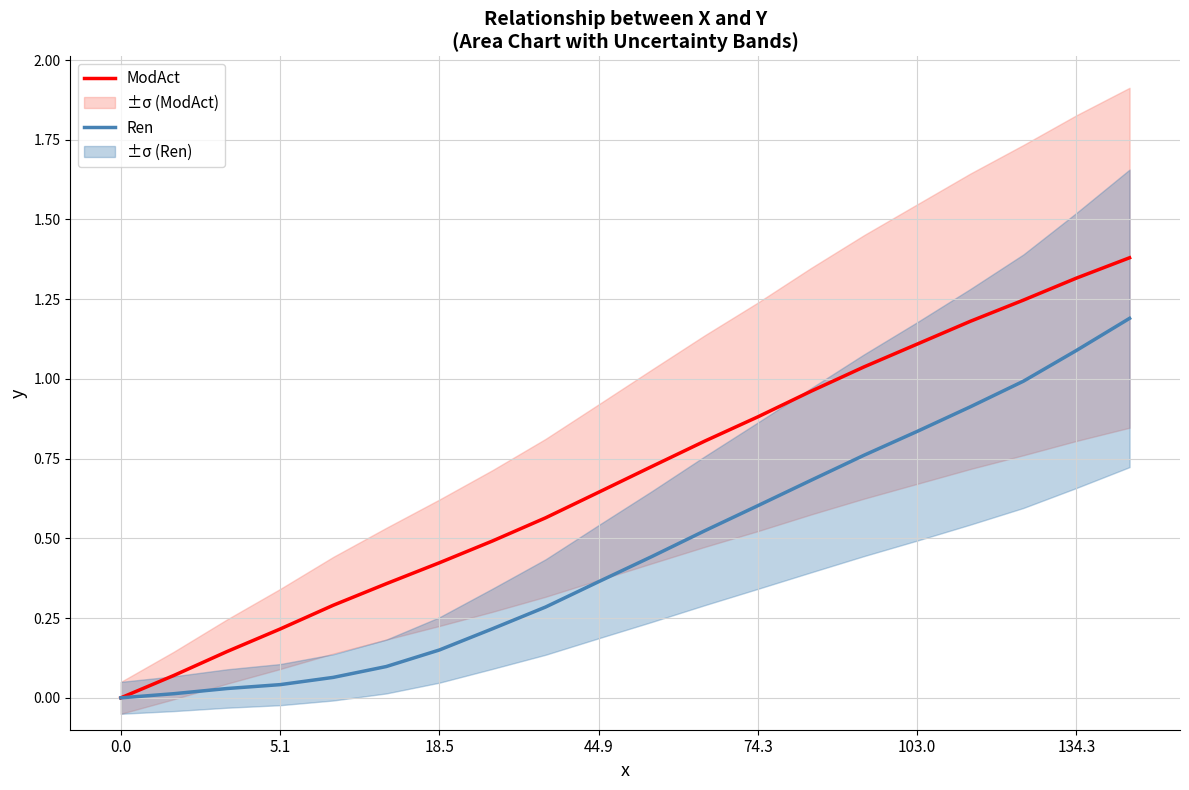

True or false: ModAct and Ren cross at least once.

False